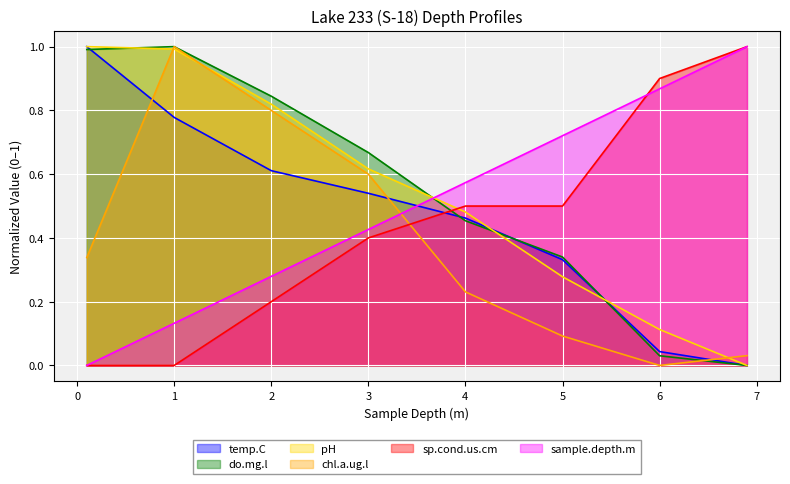

Between which two adjacent categories do pH and temp.C first intersect?

4.0 and 5.0